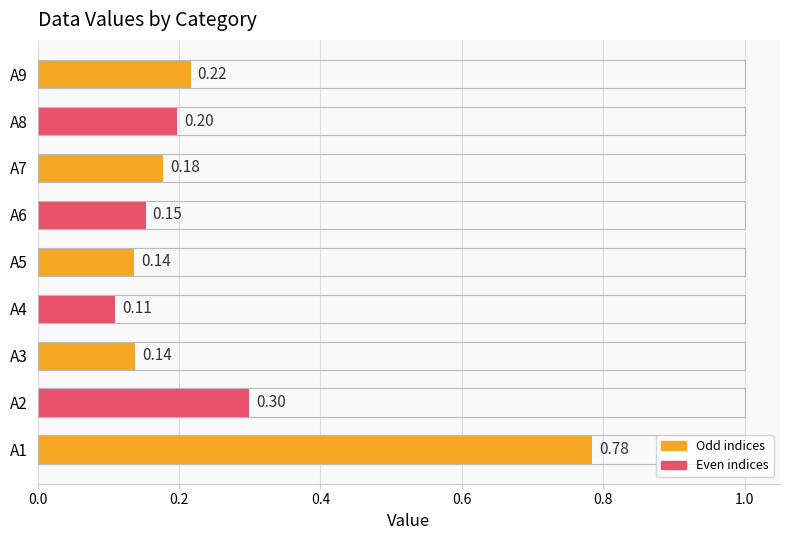

At which label is the value closest to 0?

A4